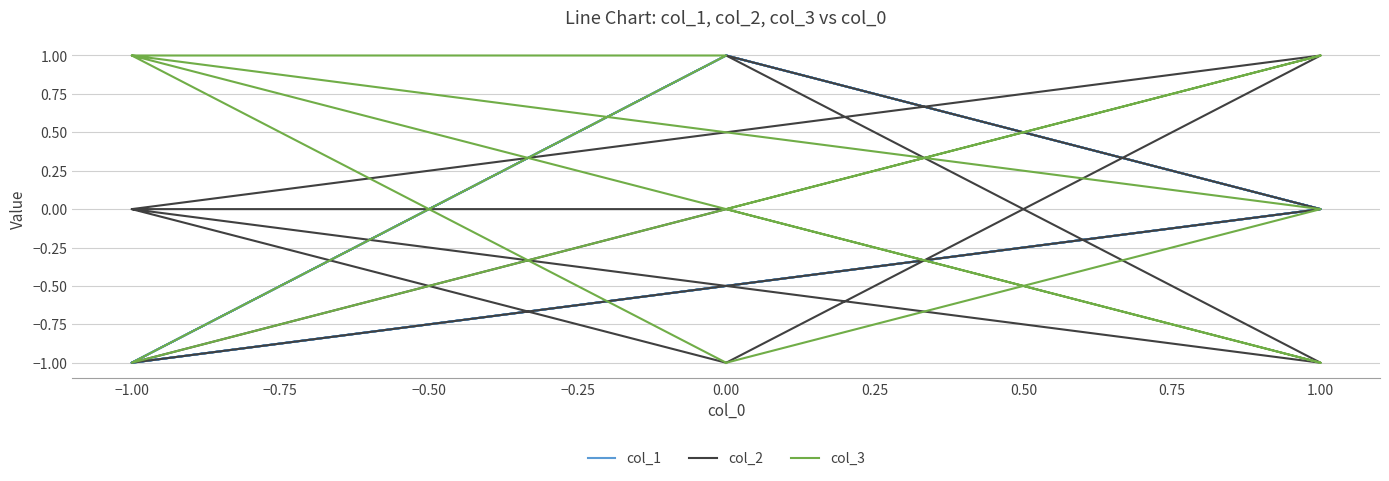

What are all the series names shown in the legend?

col_1, col_2, col_3